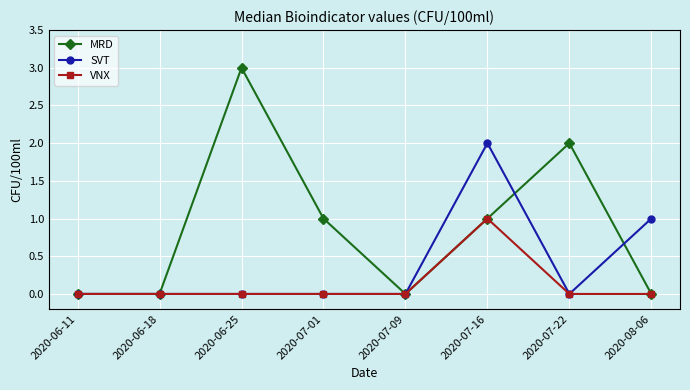

Reading right to left, what are all the values shown in this chart?

MRD: 0	2	1	0	1	3	0	0
SVT: 1	0	2	0	0	0	0	0
VNX: 0	0	1	0	0	0	0	0